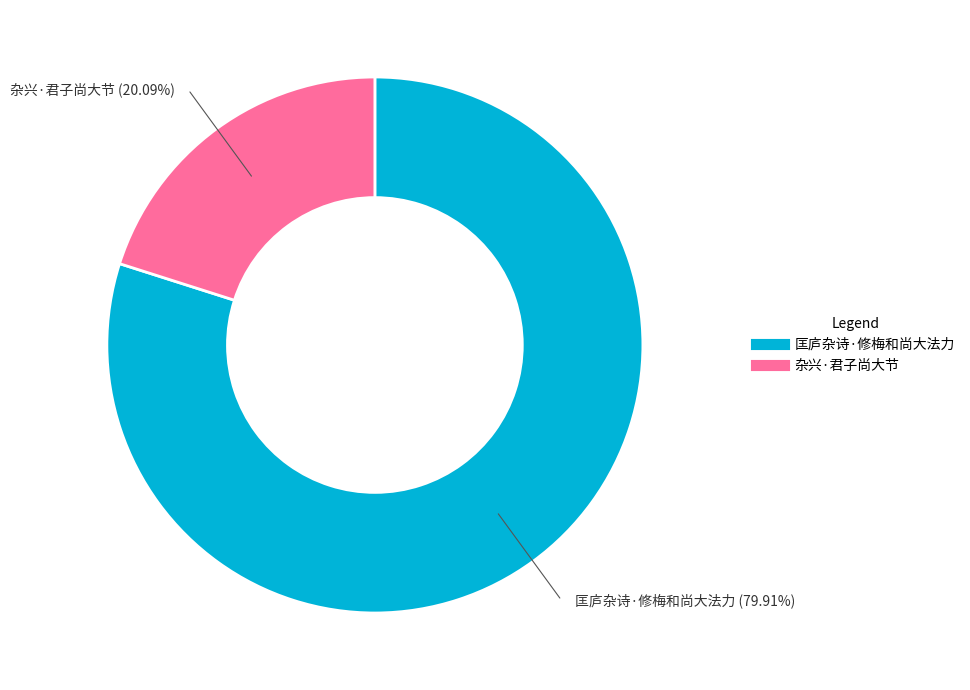

Is it true that 杂兴·君子尚大节 is 29% of the pie?

False